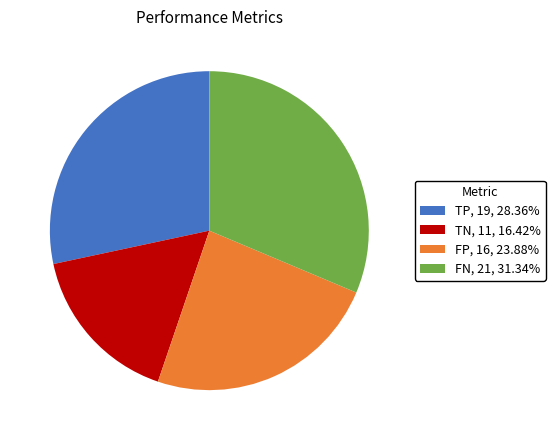

Rank the categories by value from highest to lowest.

FN, TP, FP, TN